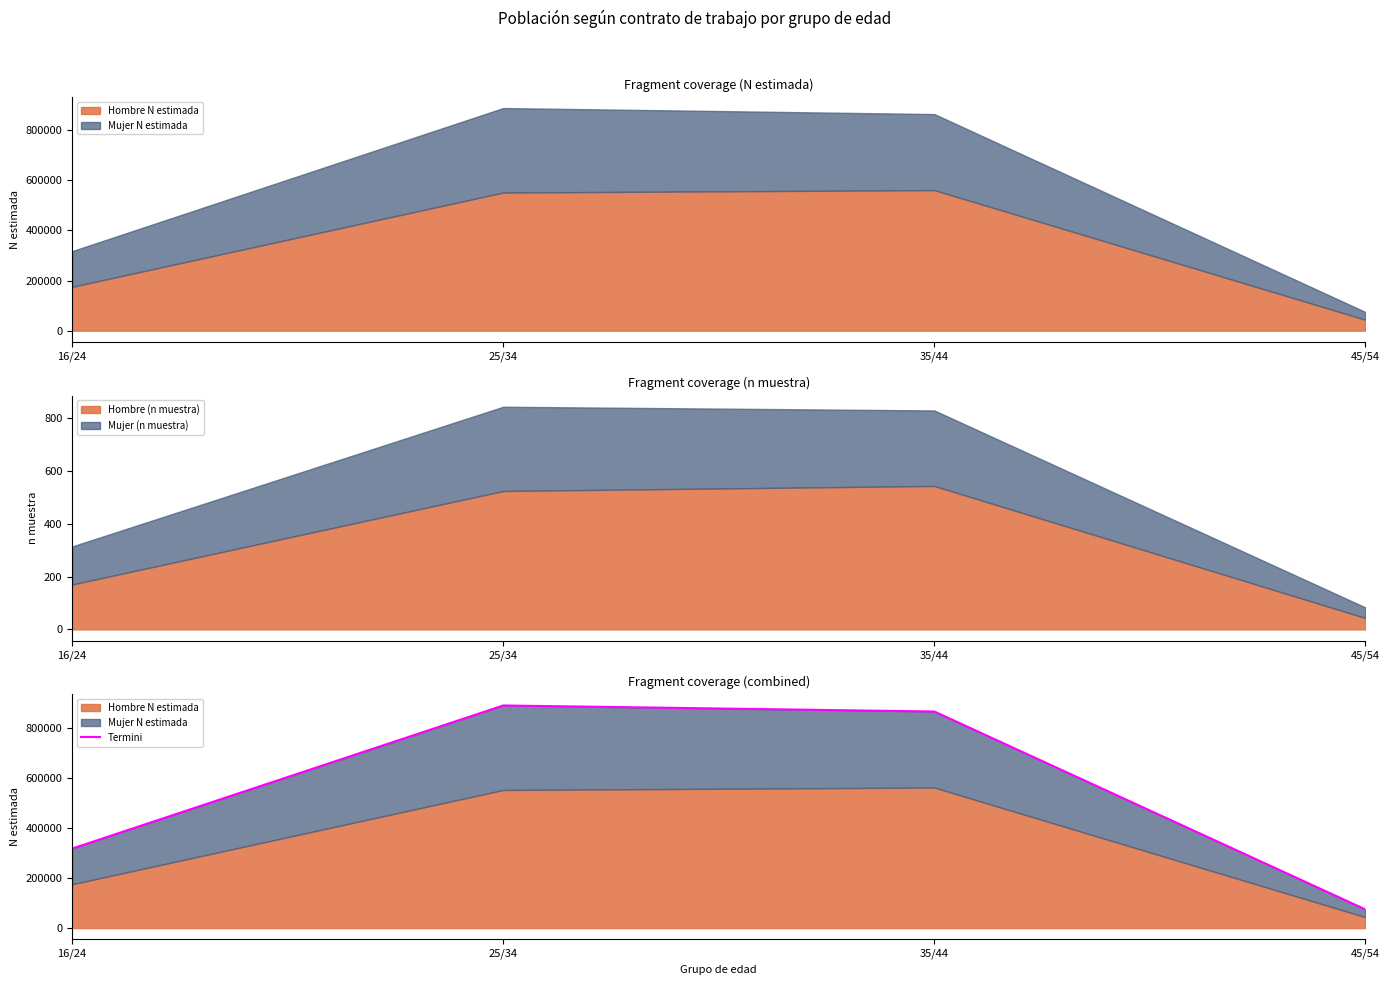

What value does the data have at 25/34, to the nearest 10?

888850